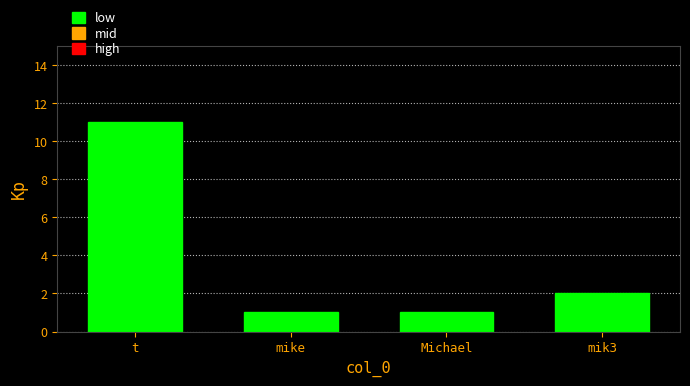

True or false: the data shows 3 at mik3.

False